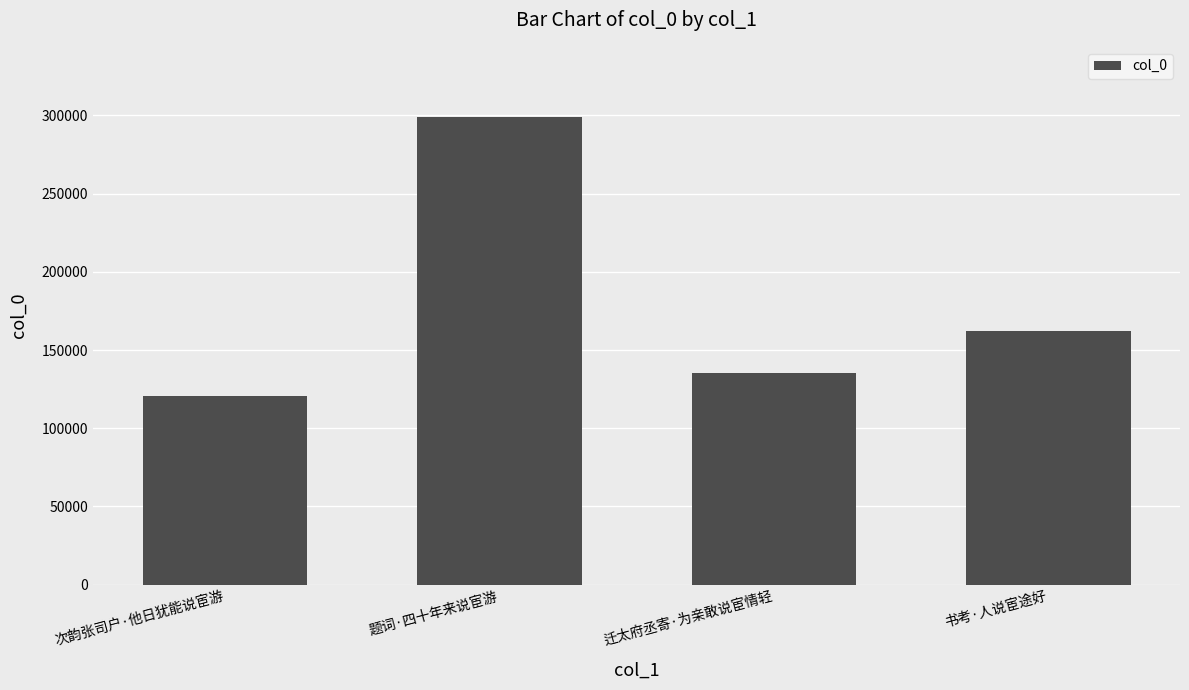

Reading left to right, transcribe all the data shown in this chart.

次韵张司户·他日犹能说宦游=120384	题词·四十年来说宦游=298997	迁太府丞寄·为亲敢说宦情轻=135322	书考·人说宦途好=162325